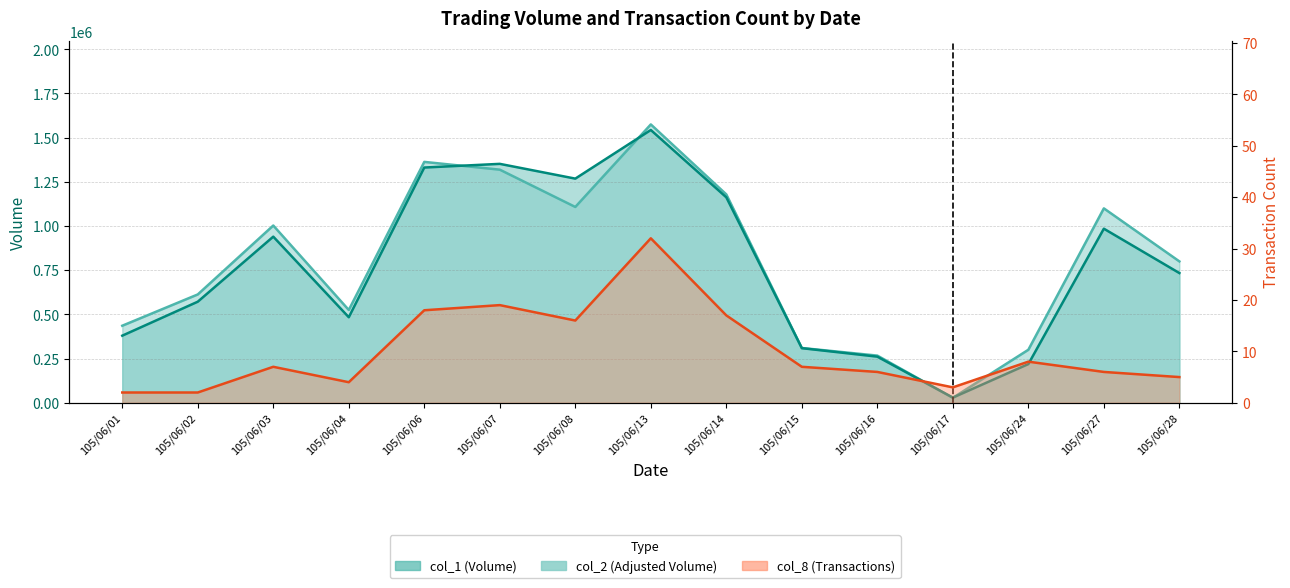

How many categories are shown in the chart?

15